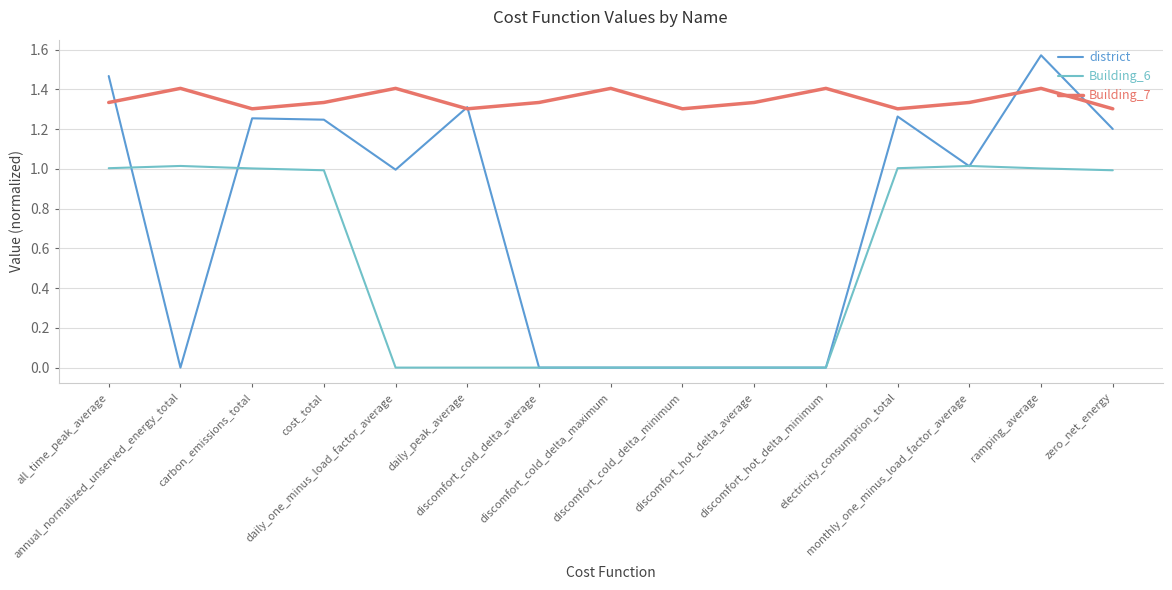

The Building_6 series shows 0.0 at daily_one_minus_load_factor_average. True or false?

True